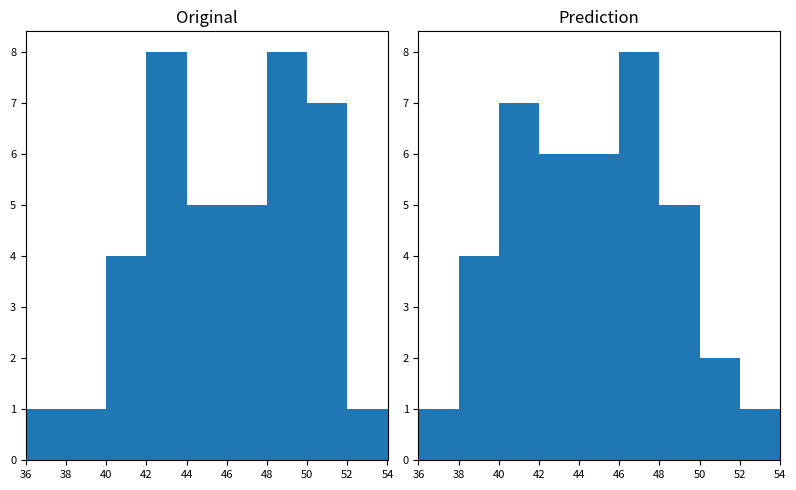

At which label is rand_score closest to 4?

38